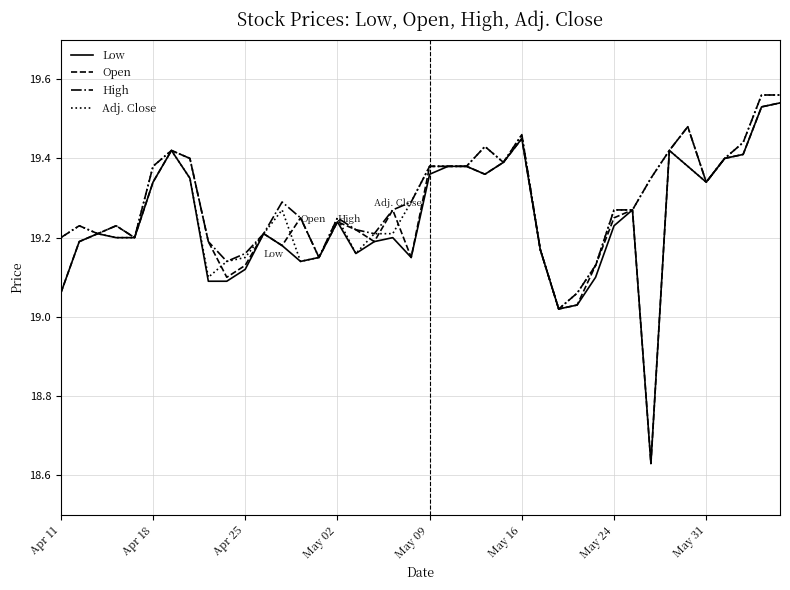

Reading right to left, transcribe all the data shown in this chart.

Low: 19.5	19.5	19.4	19.4	19.3	19.4	19.4	18.6	19.3	19.2	19.1	19.0	19.0	19.2	19.4	19.4	19.4	19.4	19.4	19.4	19.1	19.2	19.2	19.2	19.2	19.1	19.1	19.2	19.2	19.1	19.1	19.1	19.4	19.4	19.3	19.2	19.2	19.2	19.2	19.1
Open: 19.5	19.5	19.4	19.4	19.3	19.5	19.4	18.6	19.3	19.2	19.1	19.0	19.0	19.2	19.4	19.4	19.4	19.4	19.4	19.4	19.1	19.3	19.2	19.2	19.2	19.1	19.2	19.2	19.2	19.1	19.1	19.2	19.4	19.4	19.3	19.2	19.2	19.2	19.2	19.1
High: 19.6	19.6	19.4	19.4	19.3	19.5	19.4	19.4	19.3	19.3	19.1	19.1	19.0	19.2	19.5	19.4	19.4	19.4	19.4	19.4	19.3	19.3	19.2	19.2	19.2	19.1	19.2	19.3	19.2	19.2	19.1	19.2	19.4	19.4	19.4	19.2	19.2	19.2	19.2	19.2
Adj. Close: 19.6	19.6	19.4	19.4	19.3	19.4	19.4	19.4	19.3	19.3	19.1	19.1	19.0	19.2	19.5	19.4	19.4	19.4	19.4	19.4	19.3	19.2	19.2	19.2	19.2	19.1	19.1	19.3	19.2	19.1	19.1	19.1	19.4	19.4	19.4	19.2	19.2	19.2	19.2	19.2